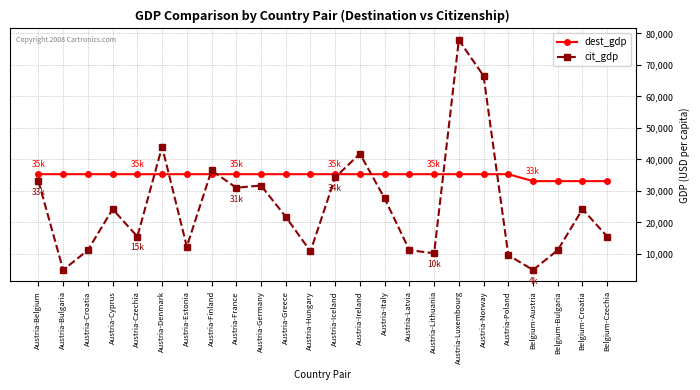

Which series has the largest range (max minus min)?

cit_gdp